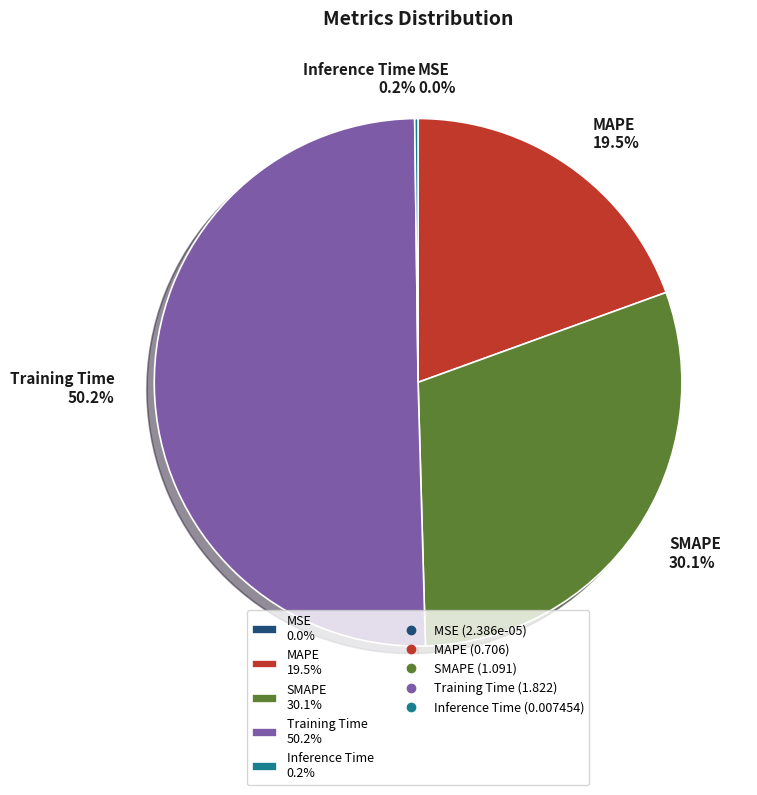

Combined, what portion of the pie is MAPE 19.5% and Training Time 50.2%?

69.7%